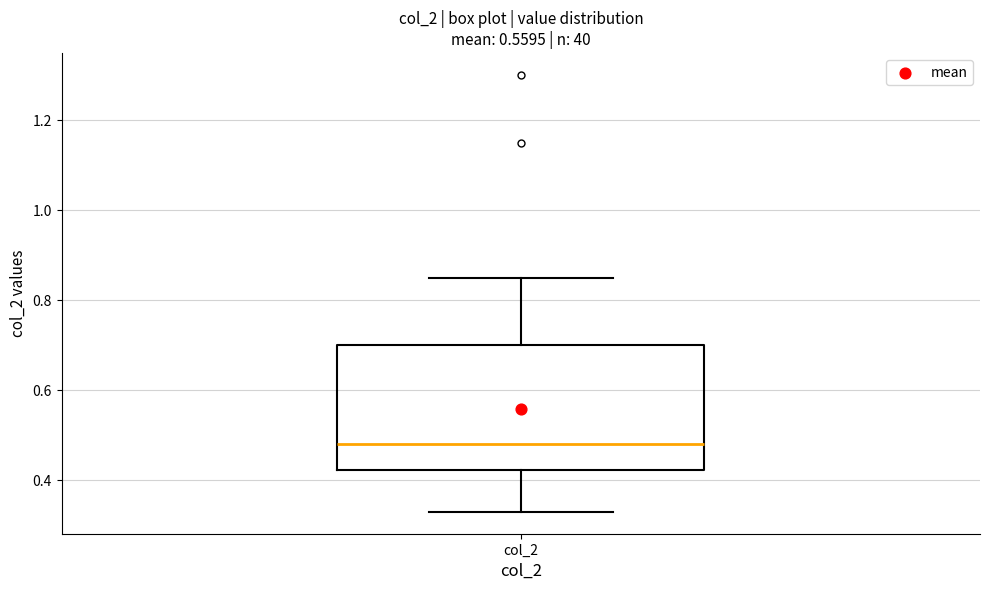

Where is the upper edge of the box for col_2 on the y-axis? The values are not printed on the chart, so give them approximately, as read against the axis.

0.70